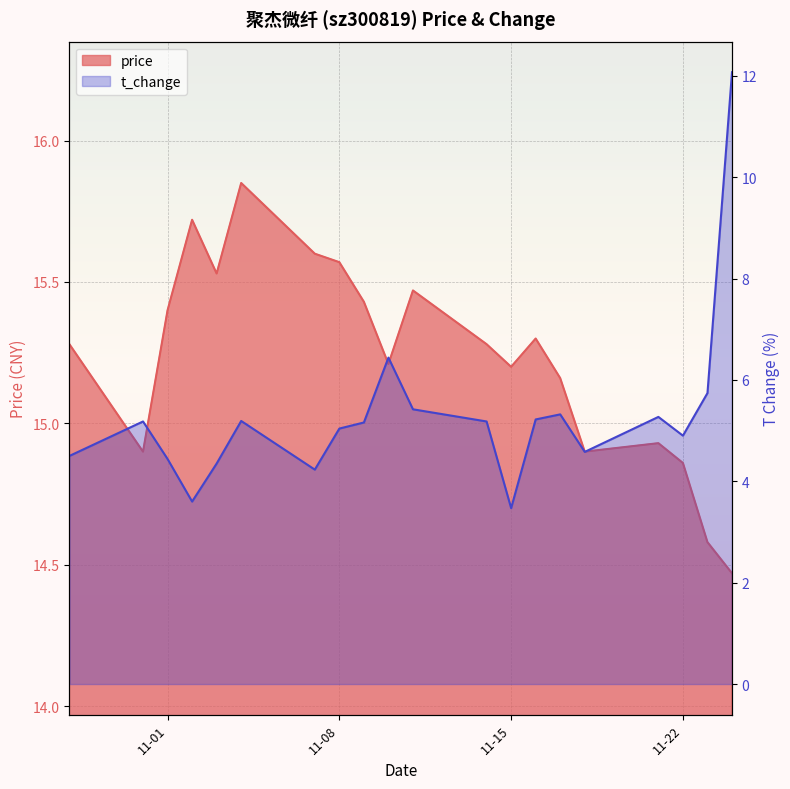

Where does the price series first go above 15?

2022-10-28